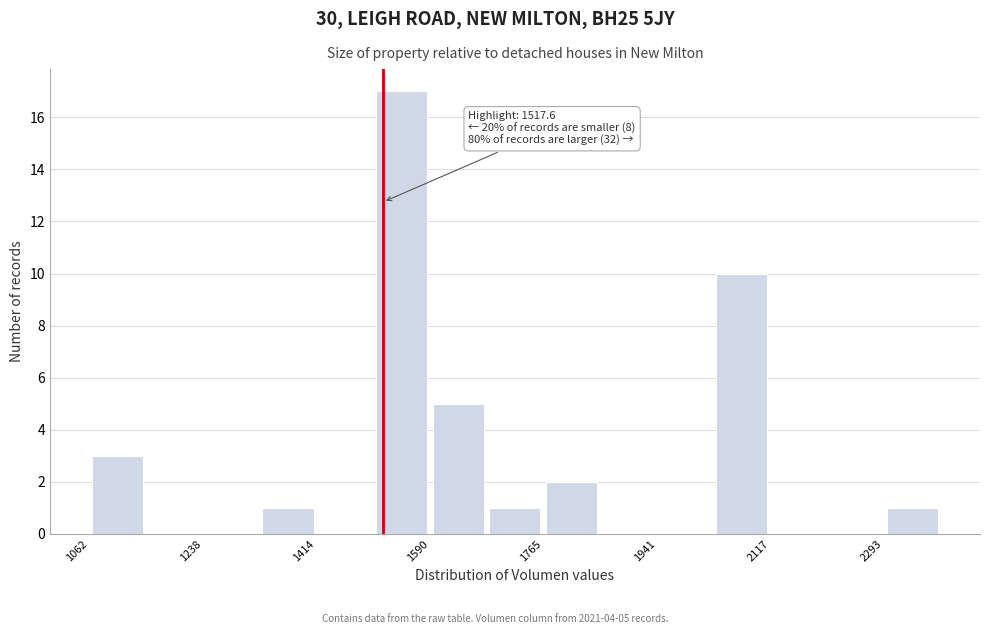

Which range on the x-axis has the tallest bar?

1500 to 1580